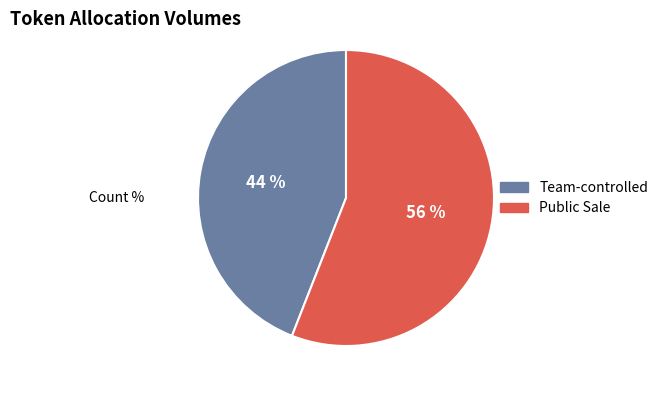

Is there a majority slice in this chart?

Yes